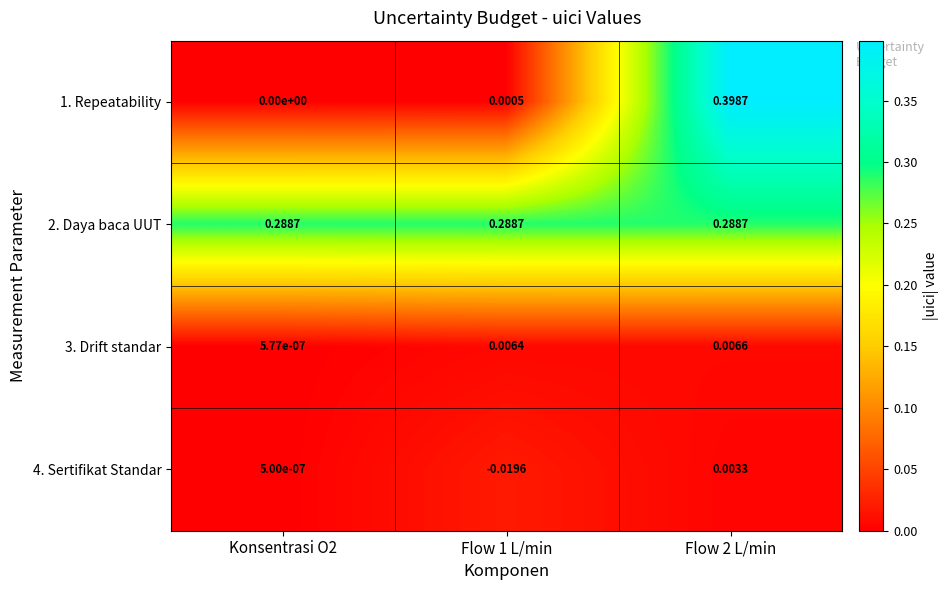

Count the number of data series in this chart.

4